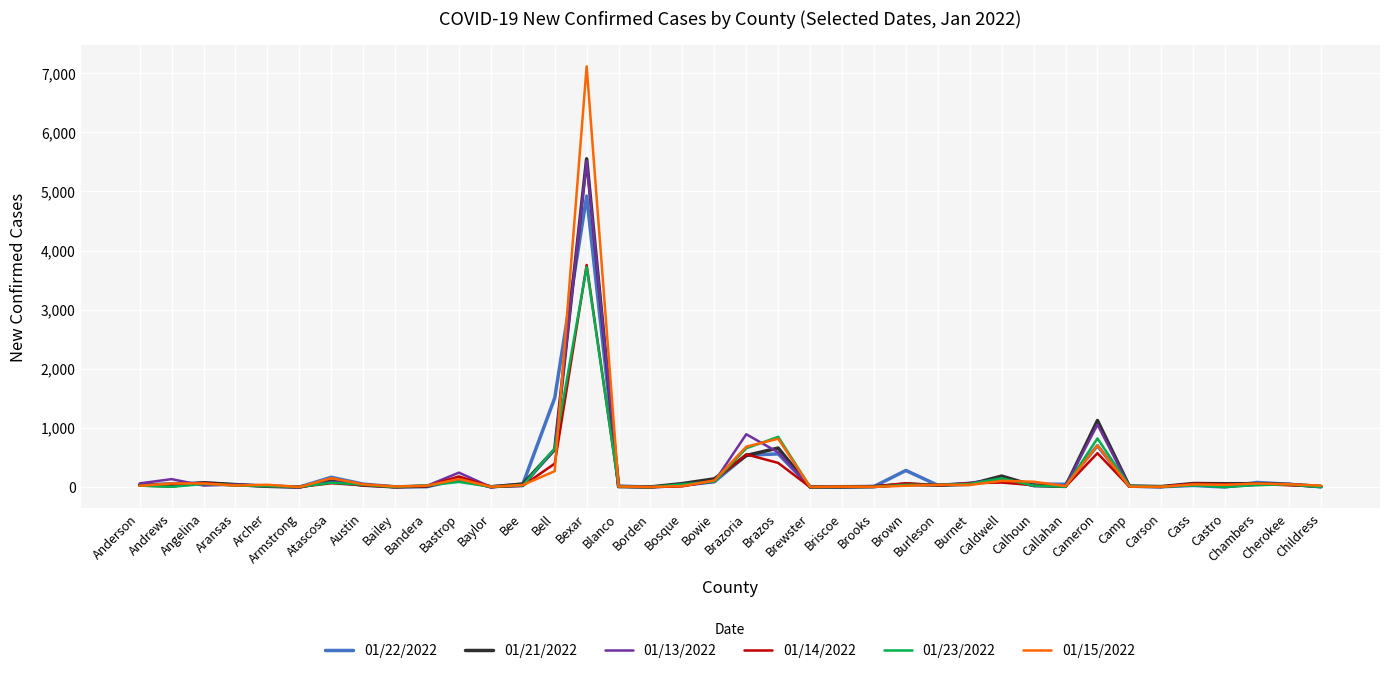

Which series has the largest range (max minus min)?

01/15/2022